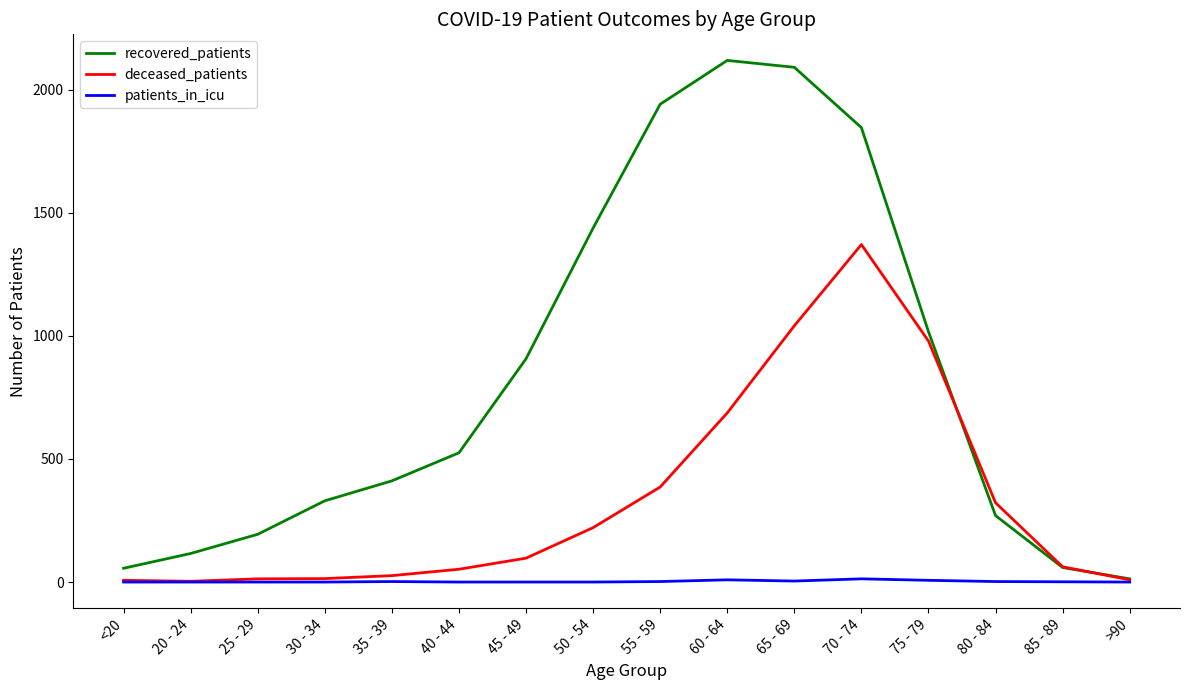

Which series has the largest range (max minus min)?

recovered_patients